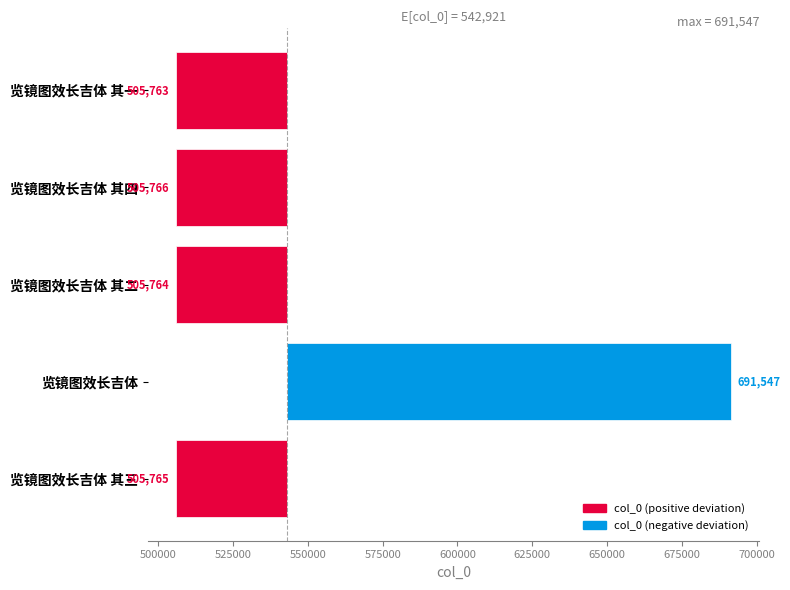

What value does the data have at 475000, to the nearest 50?

-37150